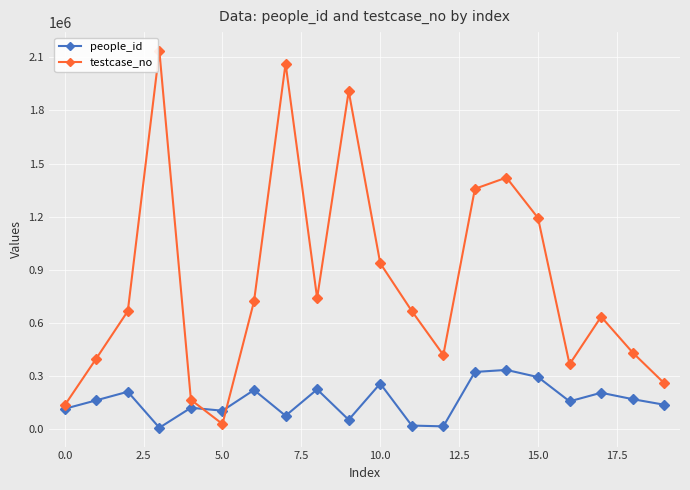

True or false: testcase_no and people_id cross at least once.

True